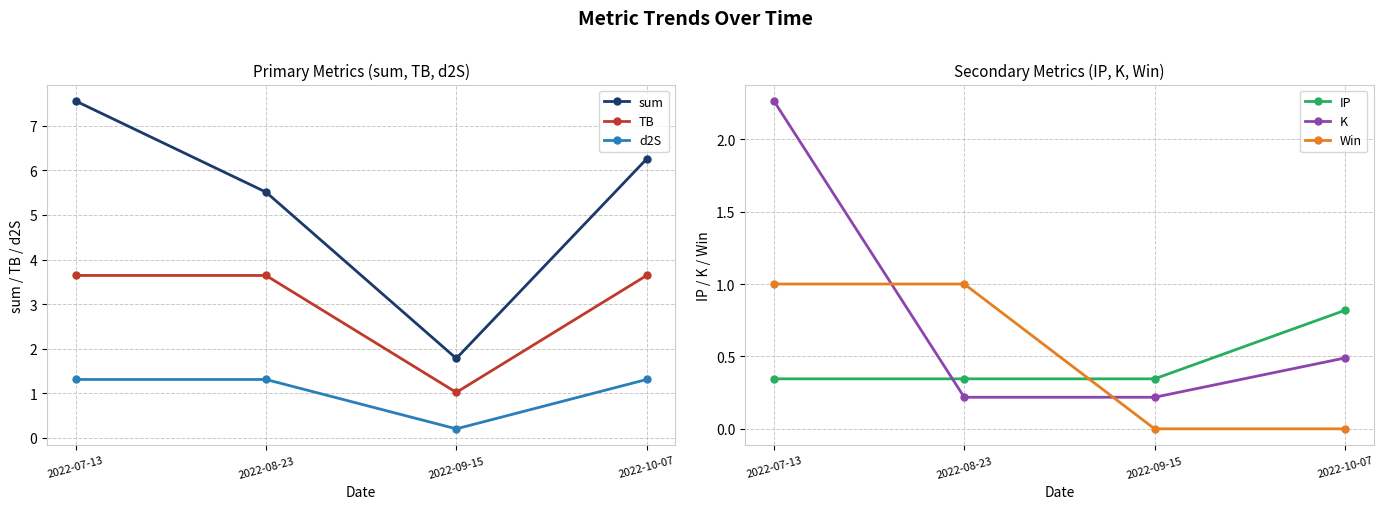

True or false: TB and Win intersect in this chart.

False